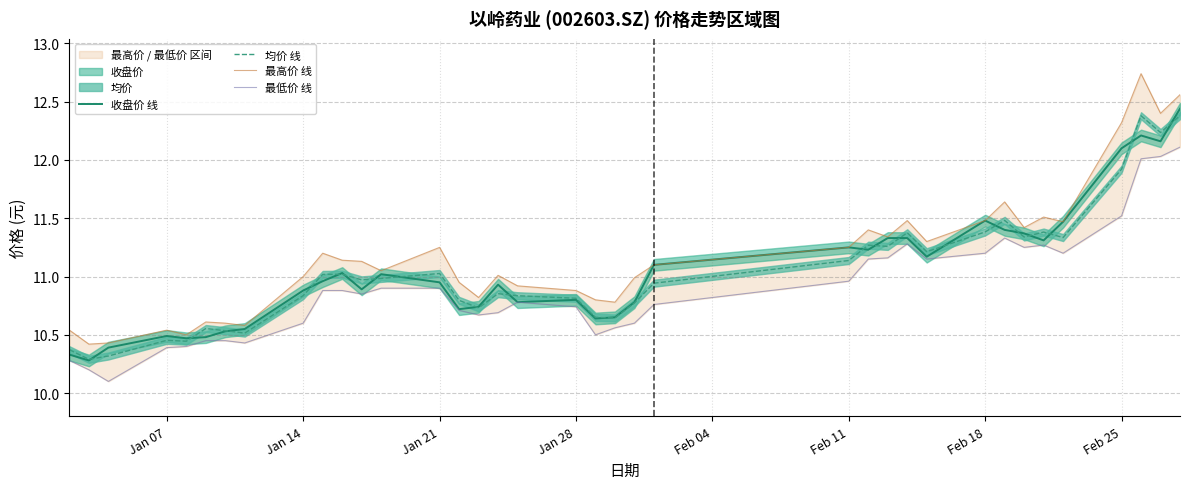

What is the lowest value of the 均价 线 series?

10.3